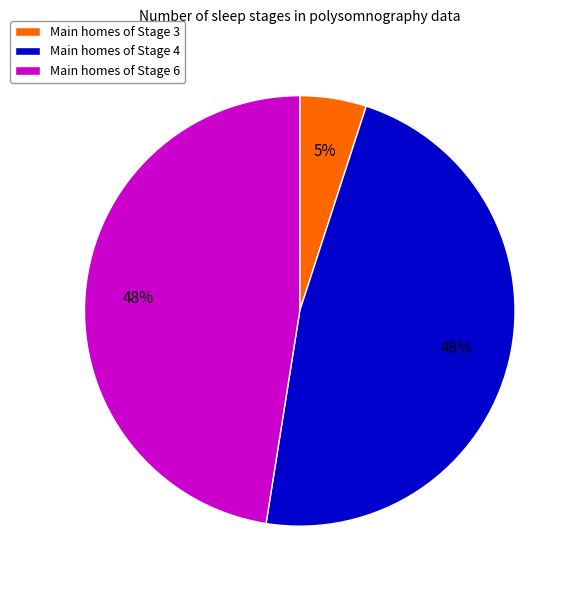

What percentage is the Main homes of Stage 4 slice, to the nearest percent?

47%